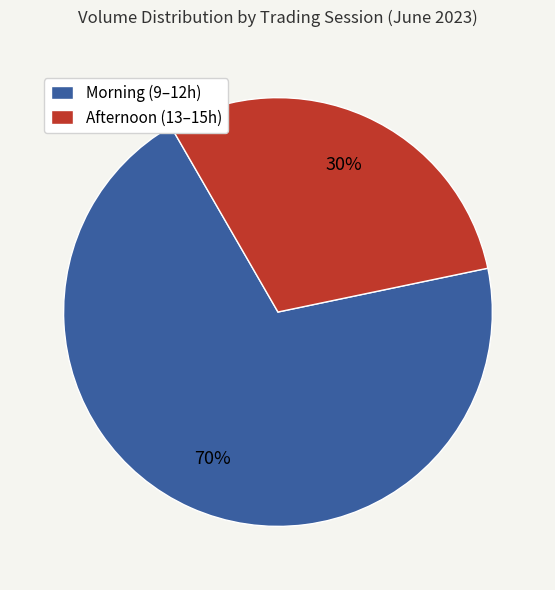

Is the sum of Afternoon (13–15h) and Morning (9–12h) greater than half?

Yes